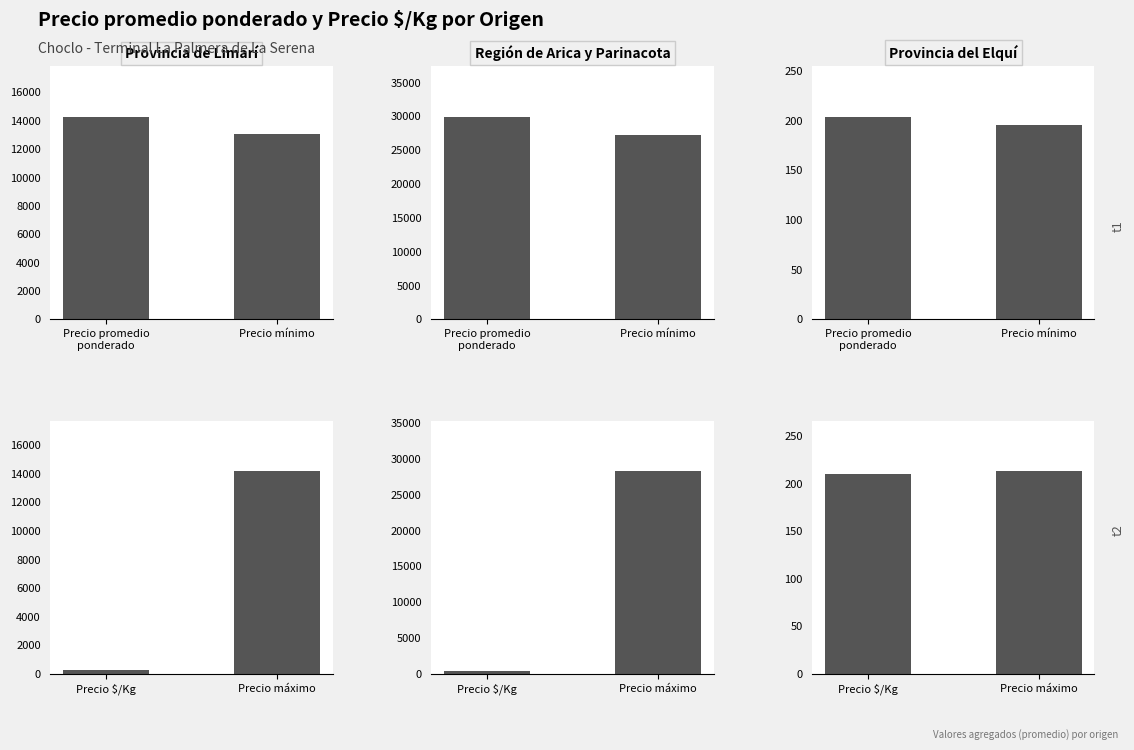

Which series has the widest spread of values?

Región de Arica y Parinacota t2